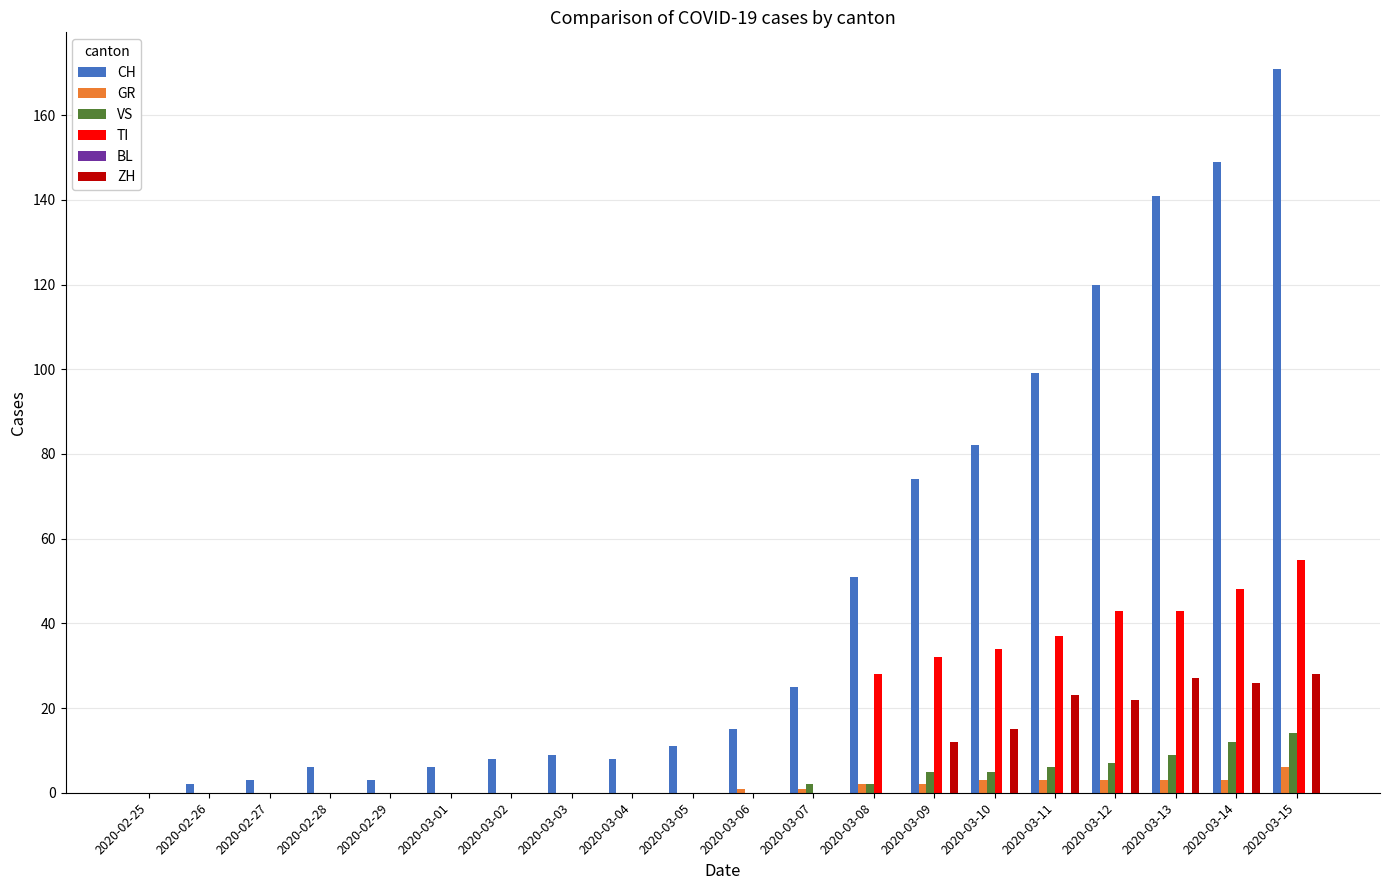

Is the value of CH at 2020-03-05 greater than the value of ZH at 2020-03-02?

Yes